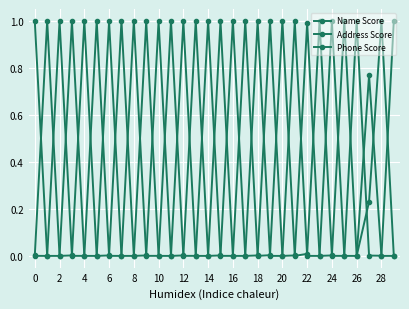

Count the number of data series in this chart.

3